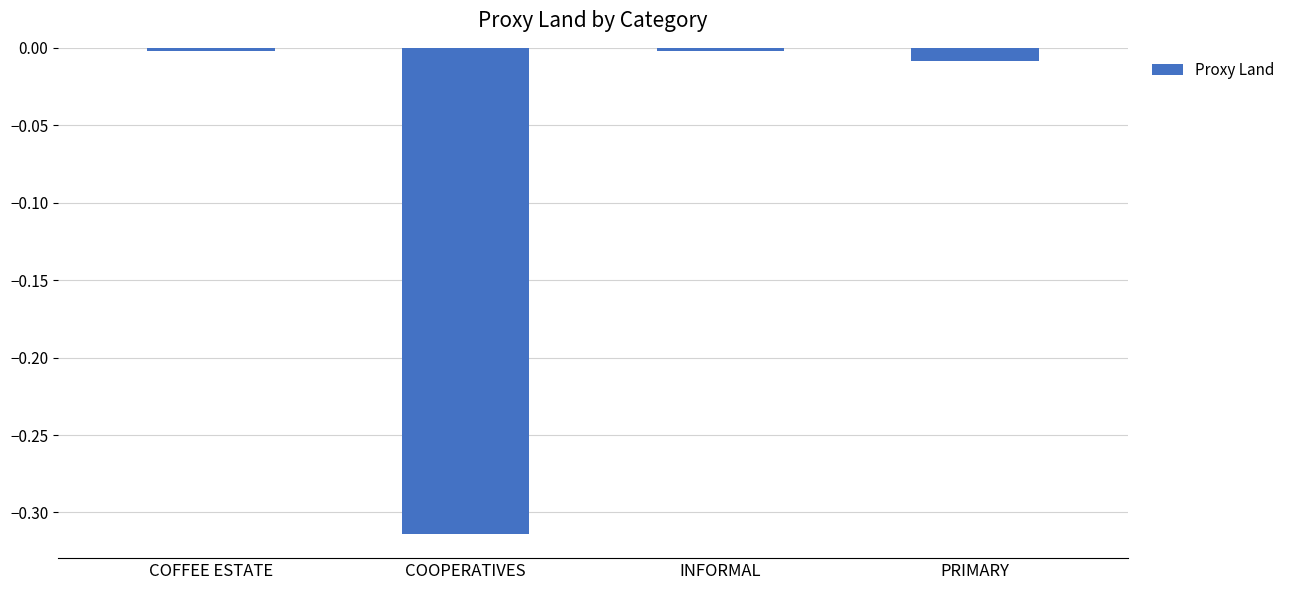

True or false: the data shows -0.0 at PRIMARY.

True